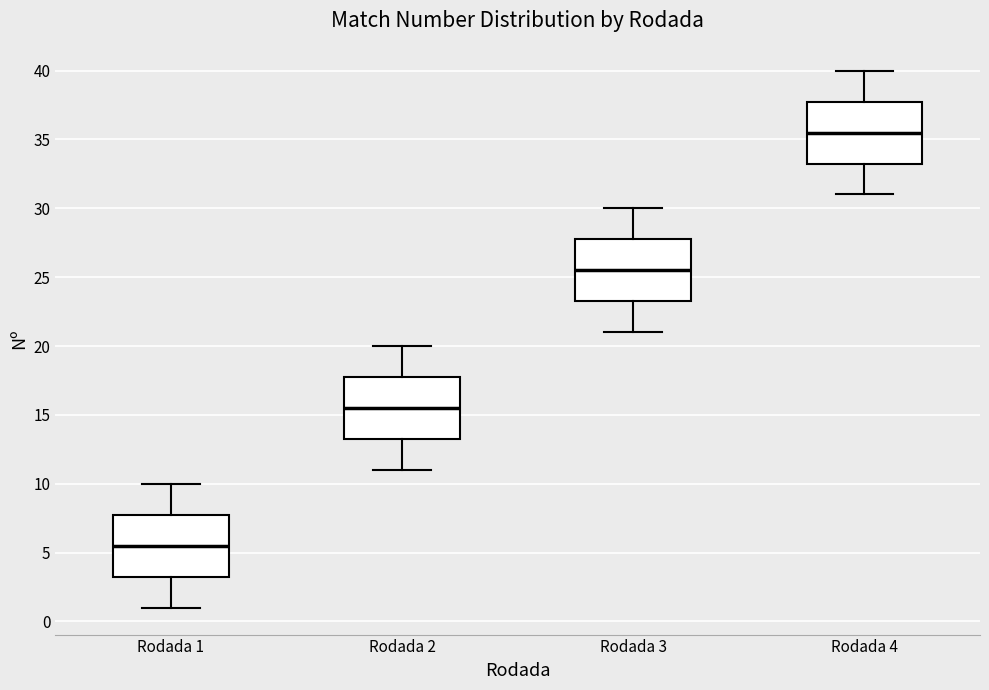

Reading left to right, read every box against the y-axis: the position of its median line, the range the box covers, and the ends of its whiskers. The values are not printed on the chart, so give them approximately, as read against the axis.

Rodada 1: median 5.5, box 3.5 to 8.0, whiskers 1.0 to 10.0
Rodada 2: median 15.5, box 13.5 to 18.0, whiskers 11.0 to 20.0
Rodada 3: median 25.5, box 23.5 to 28.0, whiskers 21.0 to 30.0
Rodada 4: median 35.5, box 33.5 to 38.0, whiskers 31.0 to 40.0